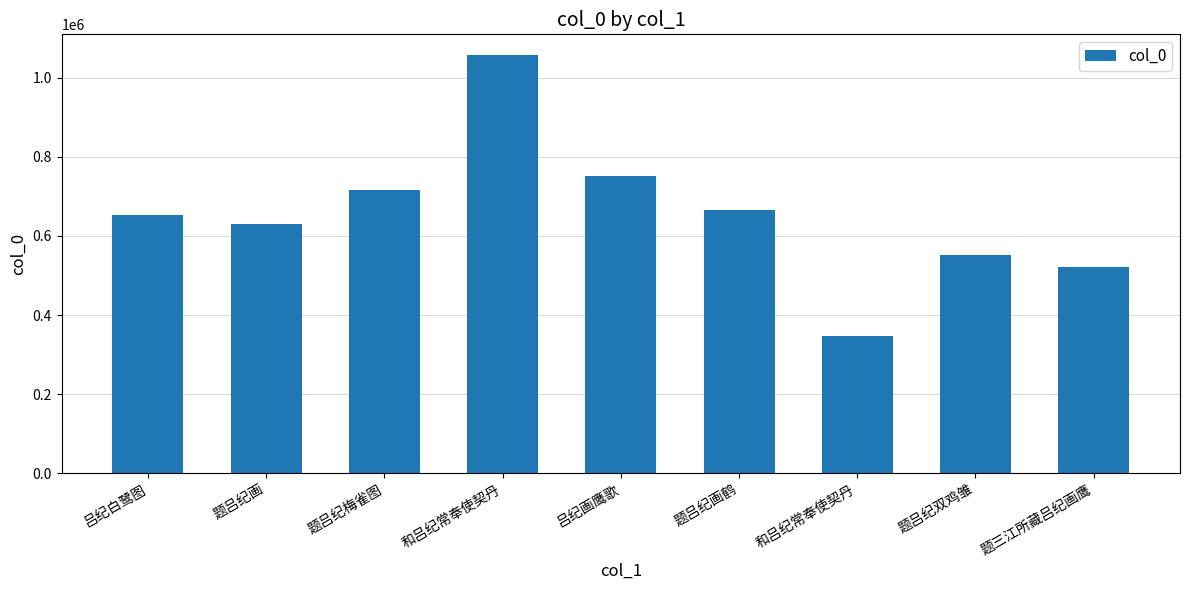

What is the ratio of the value at 题吕纪梅雀图 to the value at 题吕纪双鸡雏?

1.3